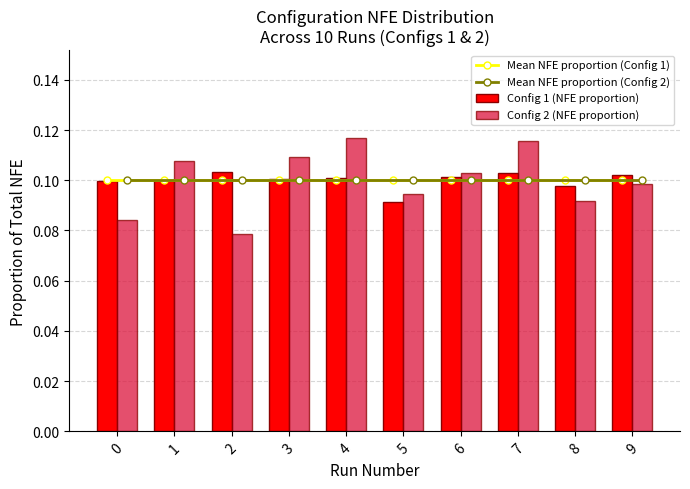

Reading left to right, what are all the values shown in this chart?

Mean NFE proportion (Config 1): 0.1	0.1	0.1	0.1	0.1	0.1	0.1	0.1	0.1	0.1
Mean NFE proportion (Config 2): 0.1	0.1	0.1	0.1	0.1	0.1	0.1	0.1	0.1	0.1
Config 1 (NFE proportion): 0.1	0.1	0.1	0.1	0.1	0.1	0.1	0.1	0.1	0.1
Config 2 (NFE proportion): 0.1	0.1	0.1	0.1	0.1	0.1	0.1	0.1	0.1	0.1